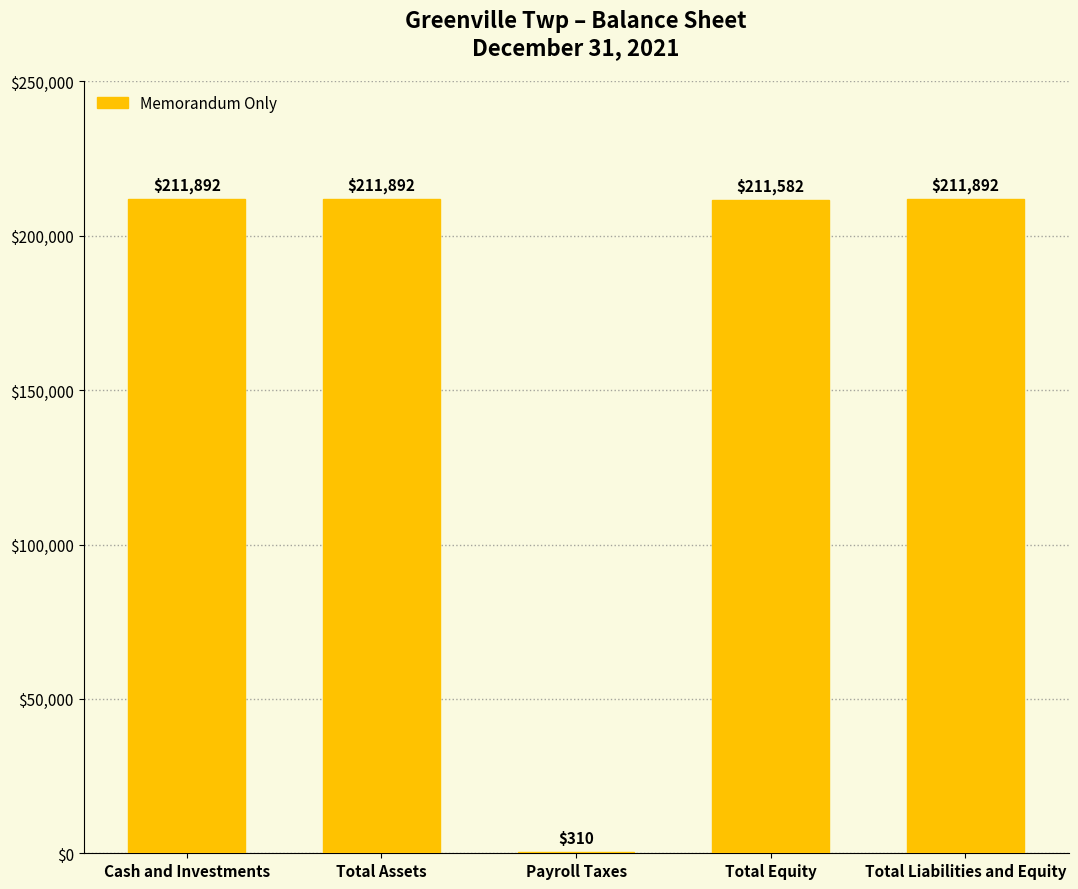

Approximately how many times larger is the value at Total Equity compared to Total Assets?

1.0